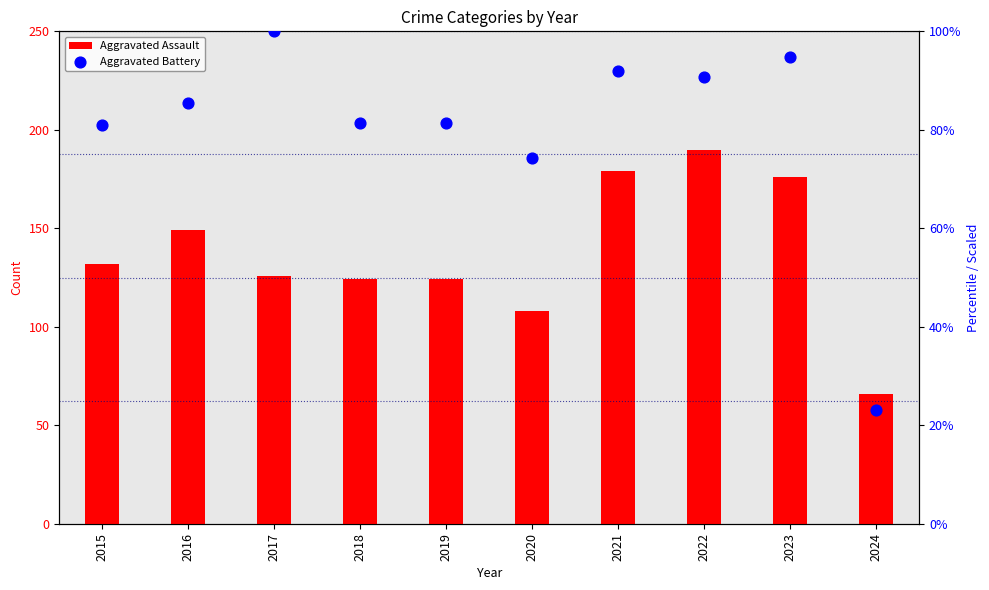

Which series has the largest Y range (max minus min)?

Aggravated Assault